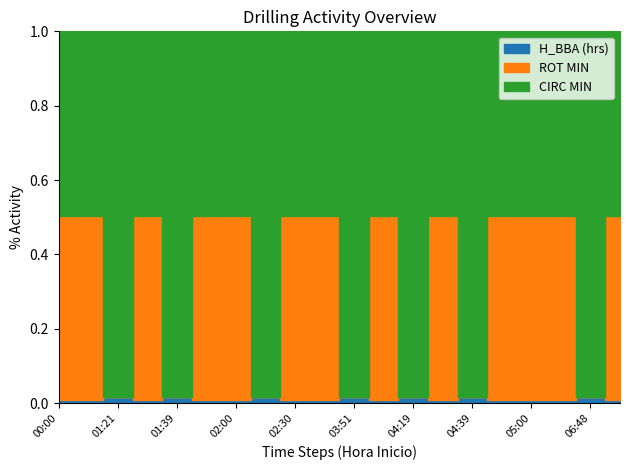

In rot_min, how many points are higher than both neighbors (excluding endpoints)?

6